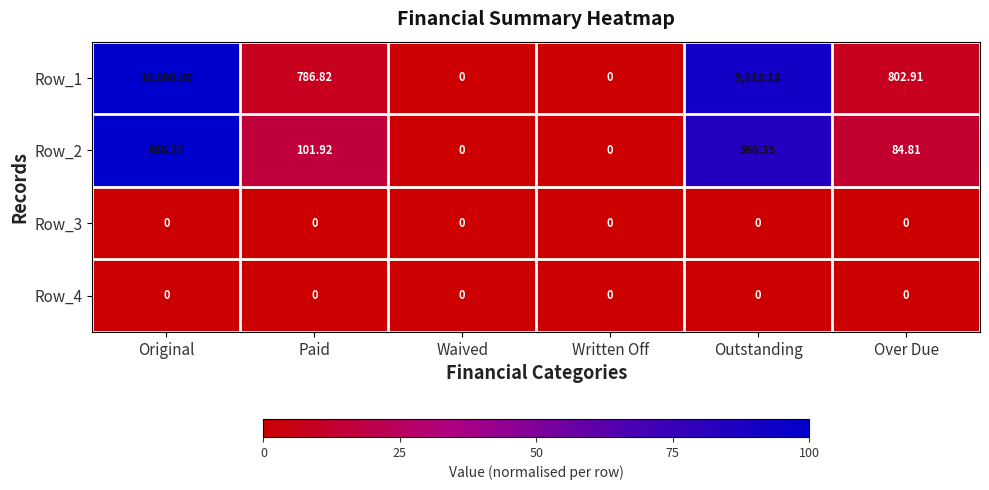

What is the total value across all series at Paid?

888.7